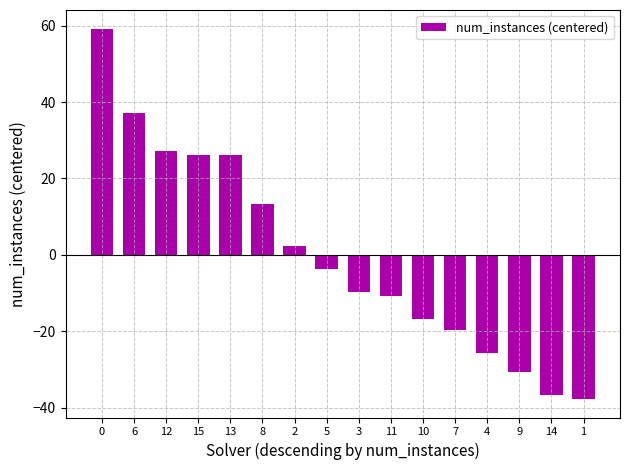

What is the change in value from 2 to 4?

-28.0